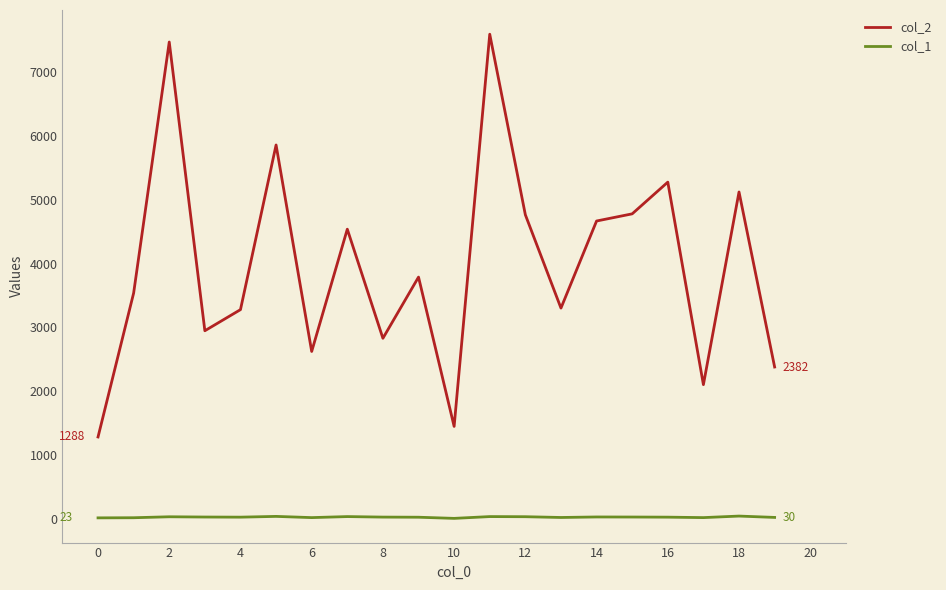

List the series in order of their peak value, lowest first.

col_1, col_2